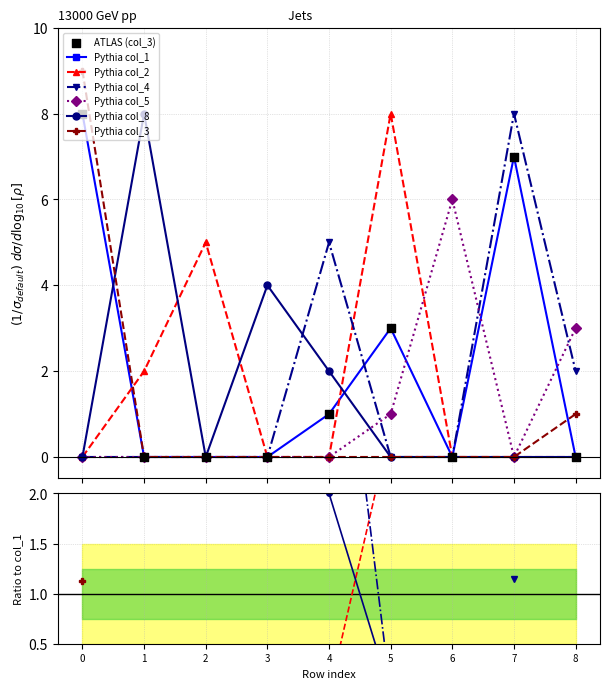

Which series has the widest spread of Y values?

col_3